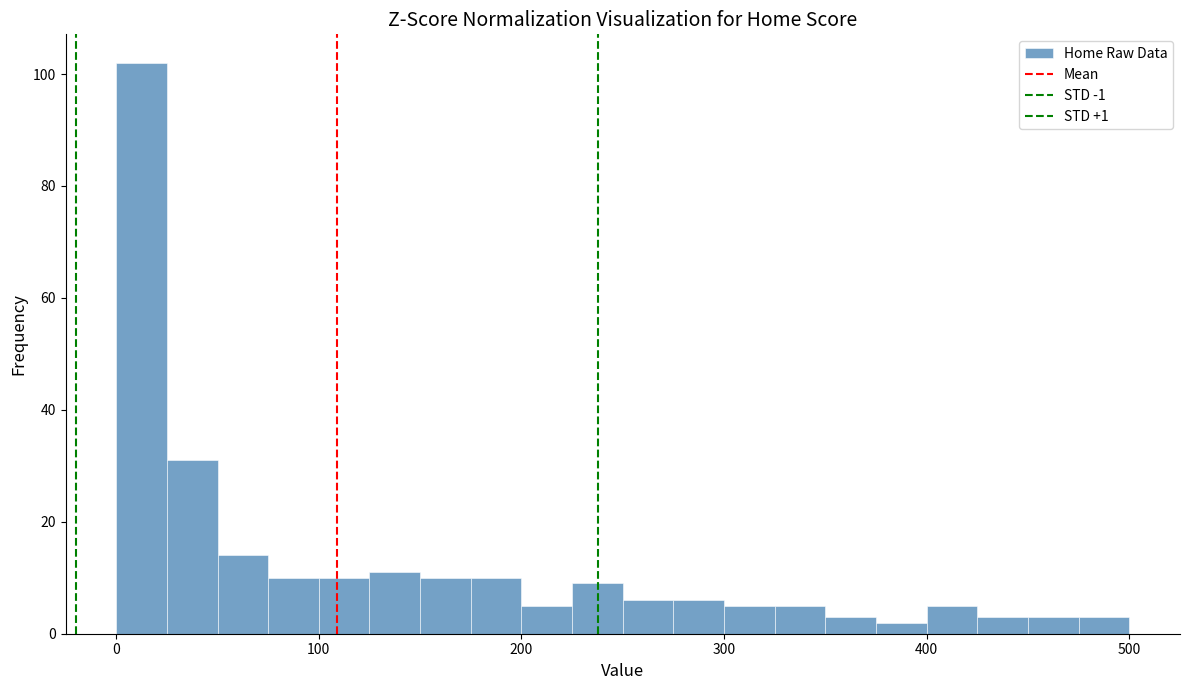

Around what value on the x-axis is the tallest bar? Give the approximate position of its centre, as read against the axis.

10